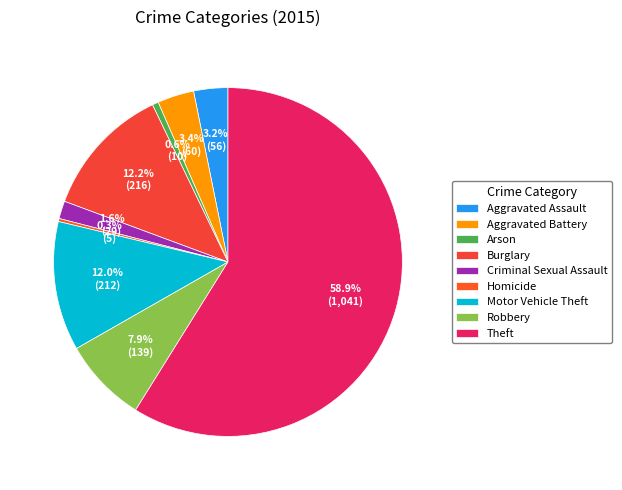

Between Criminal Sexual Assault and Burglary, which is larger?

Burglary